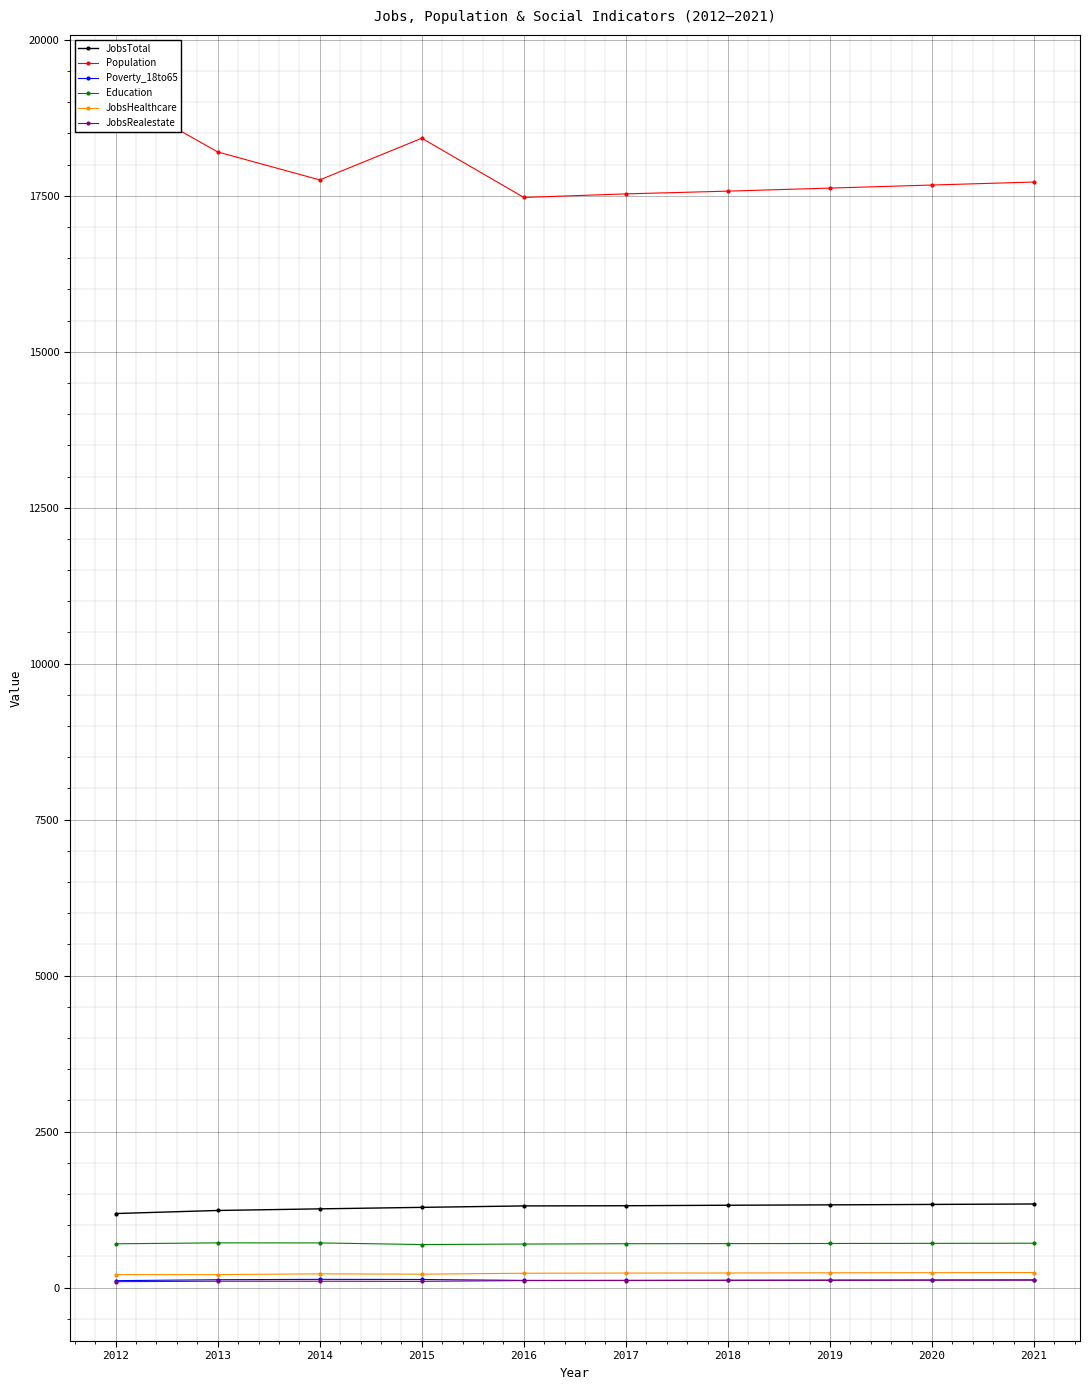

The value of Education at 2014 is 715. True or false?

True